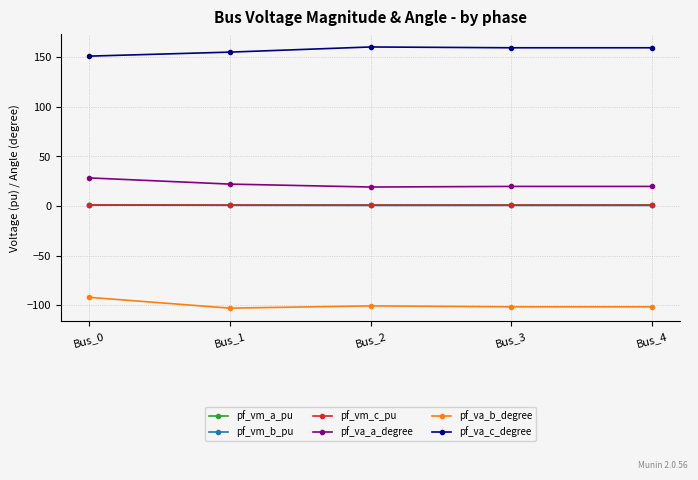

The pf_vm_c_pu series shows 1.0 at Bus_0. True or false?

True